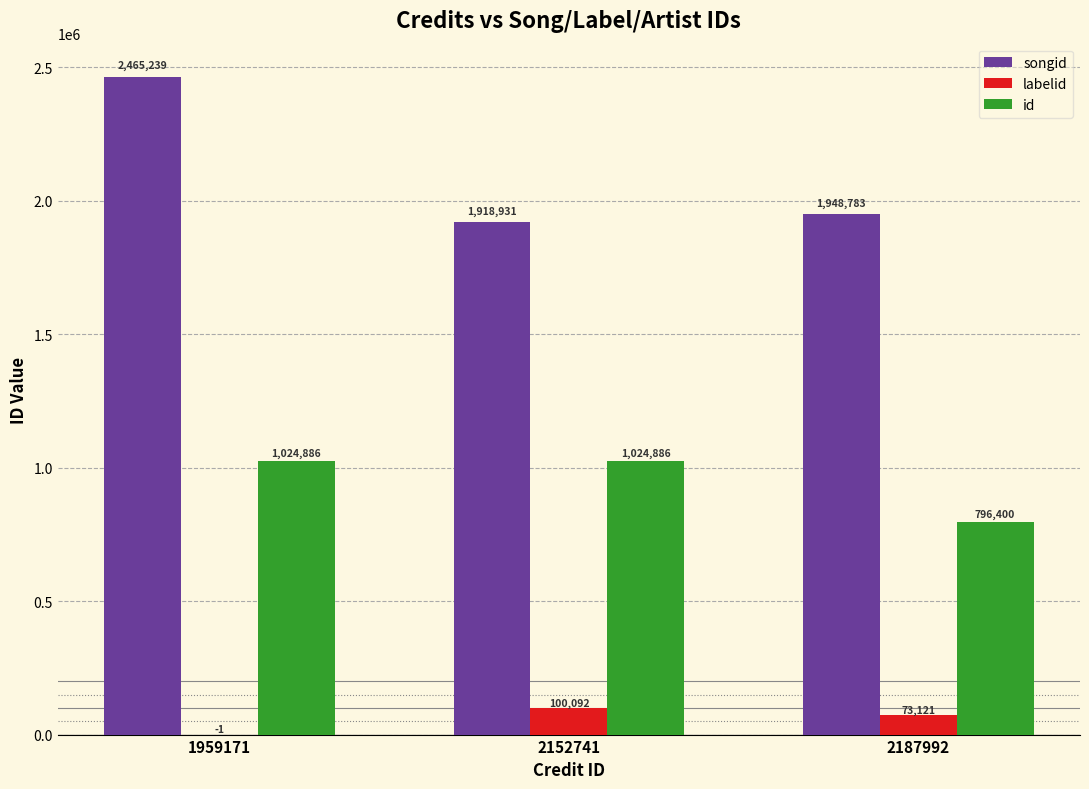

What is the sum of the labelid values at 2152741 and 2187992?

173213